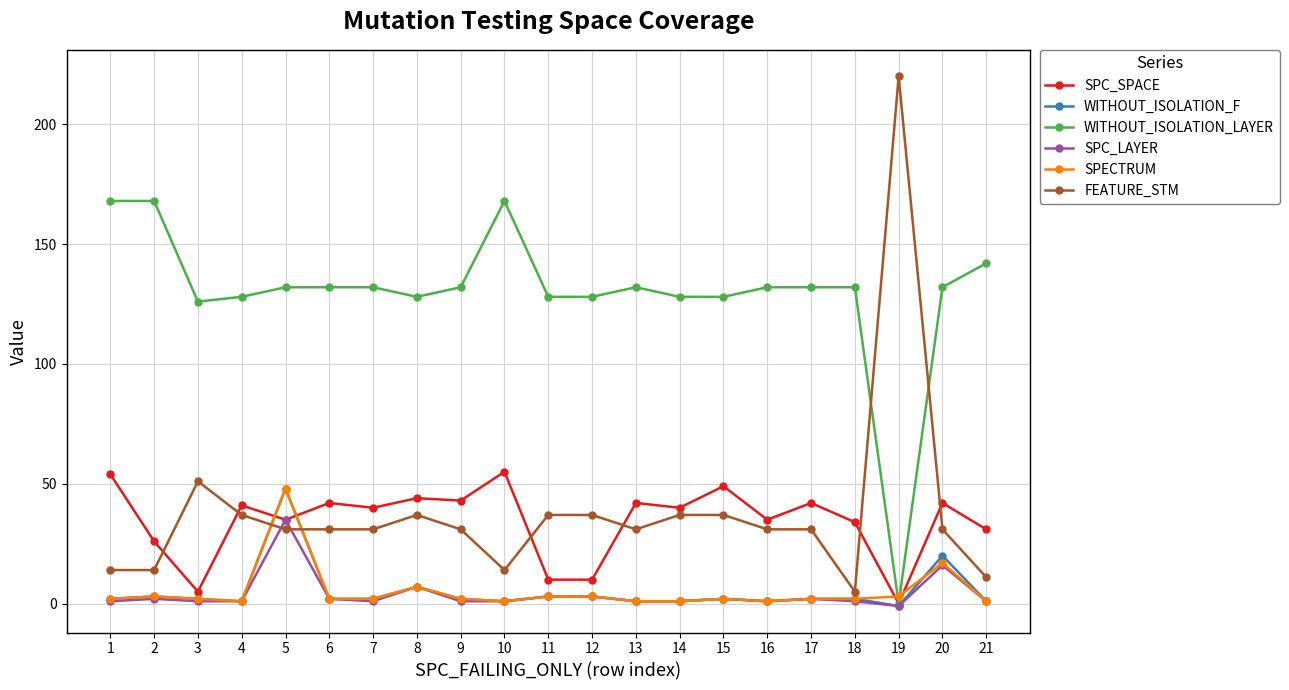

Where is the first local minimum for SPC_SPACE?

3